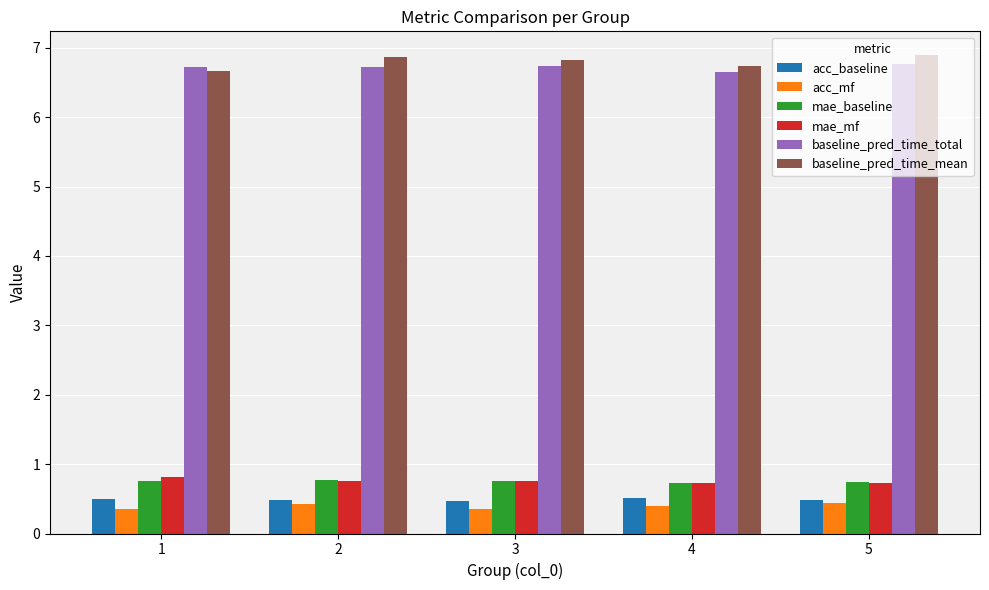

What is the spread (max minus min) of values at 5?

6.4